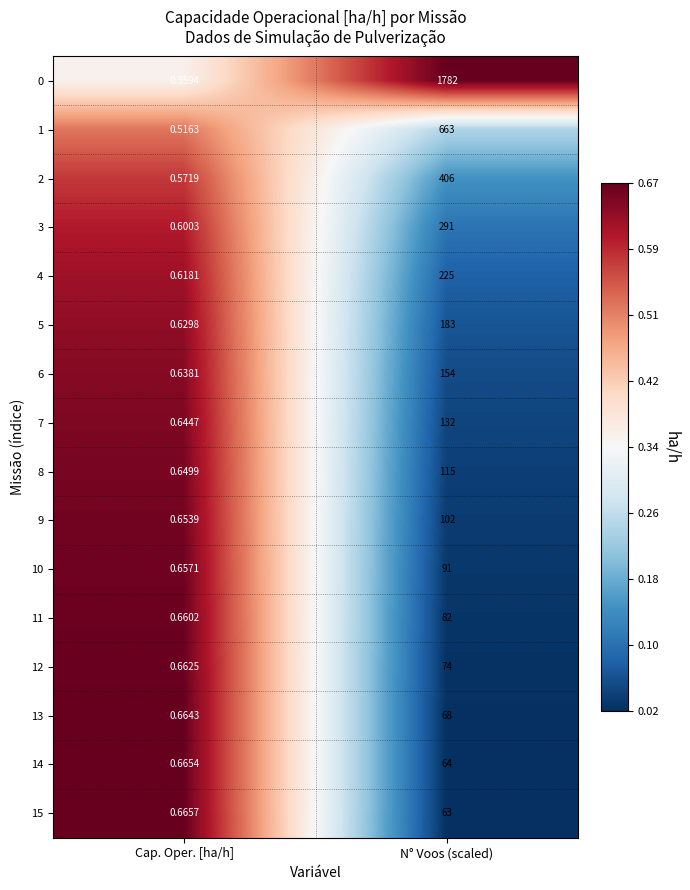

Which label corresponds to the smallest value in the chart?

Cap. Oper. [ha/h]